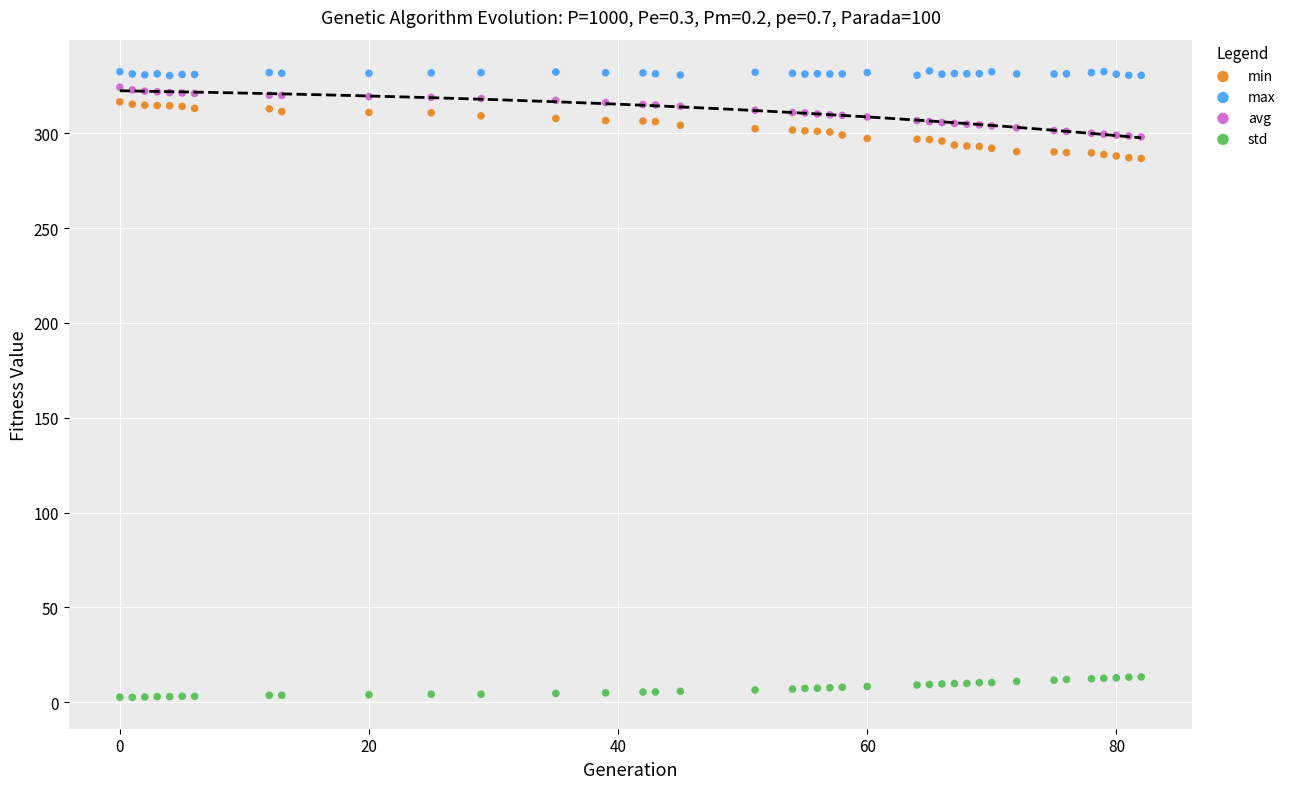

Which series contains the highest Y value?

max